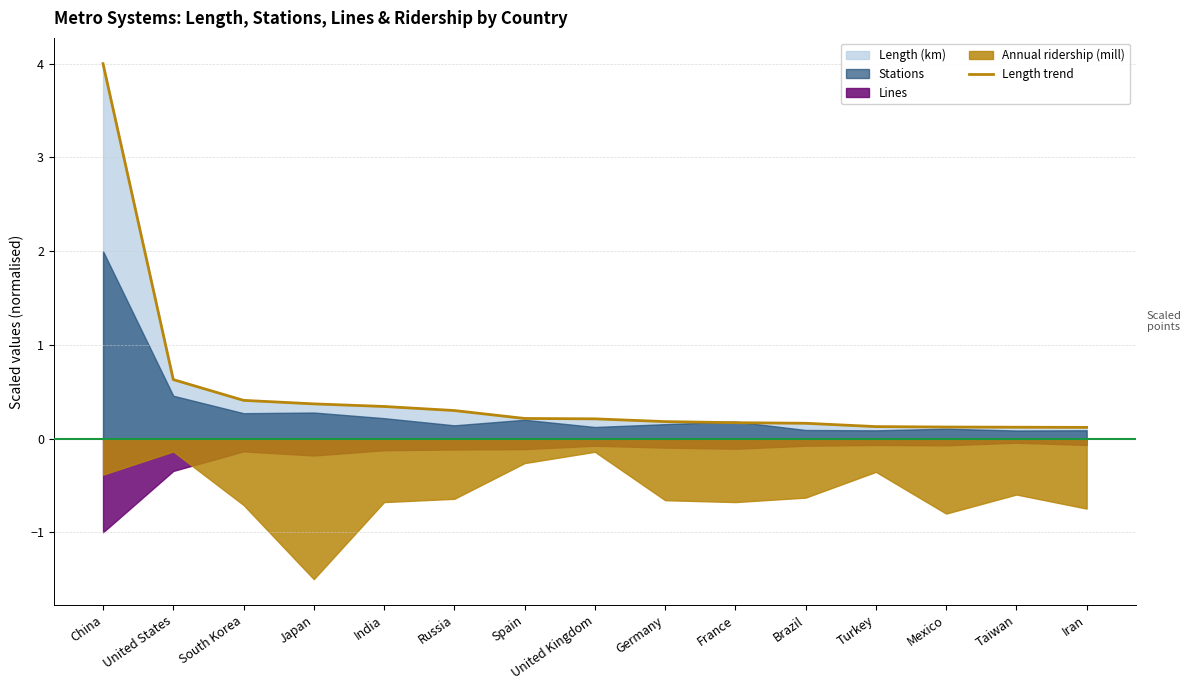

Read the value at China.

4.0